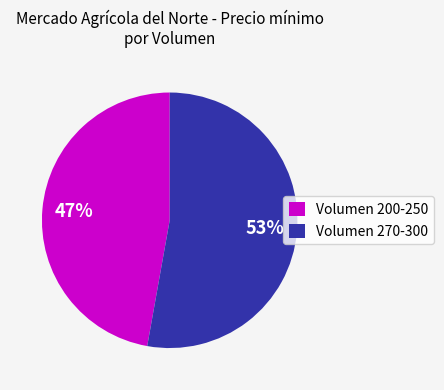

Count the number of slices in the pie.

2